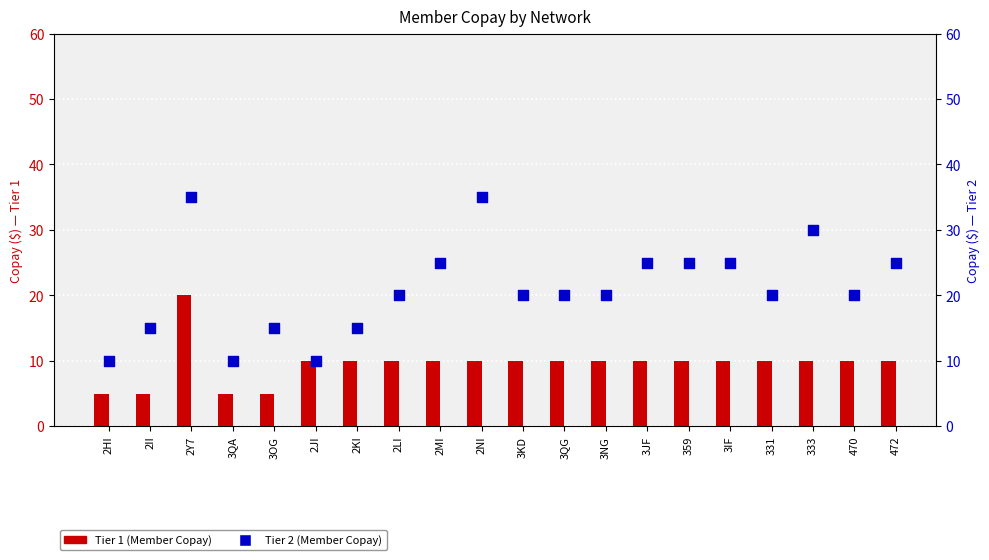

Is the value of Tier 2 (Member Copay) at 2II greater than the value of Tier 1 (Member Copay) at 3KD?

Yes